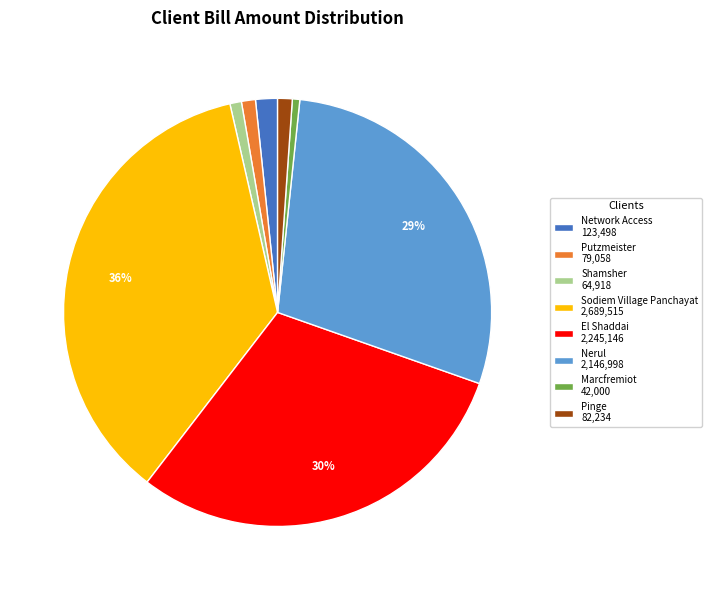

What is the largest slice in the pie chart?

Sodiem Village Panchayat 2,689,515